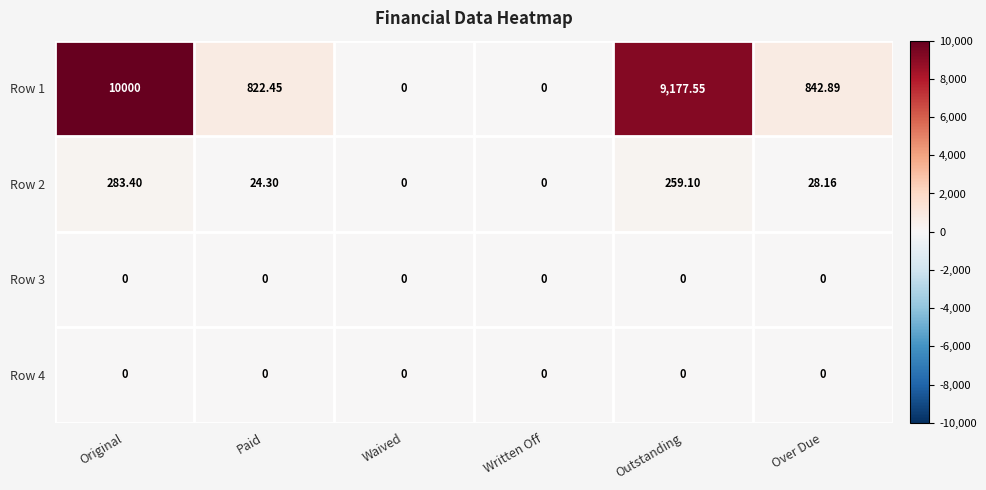

At which label is Row 1 closest to 5000?

Over Due